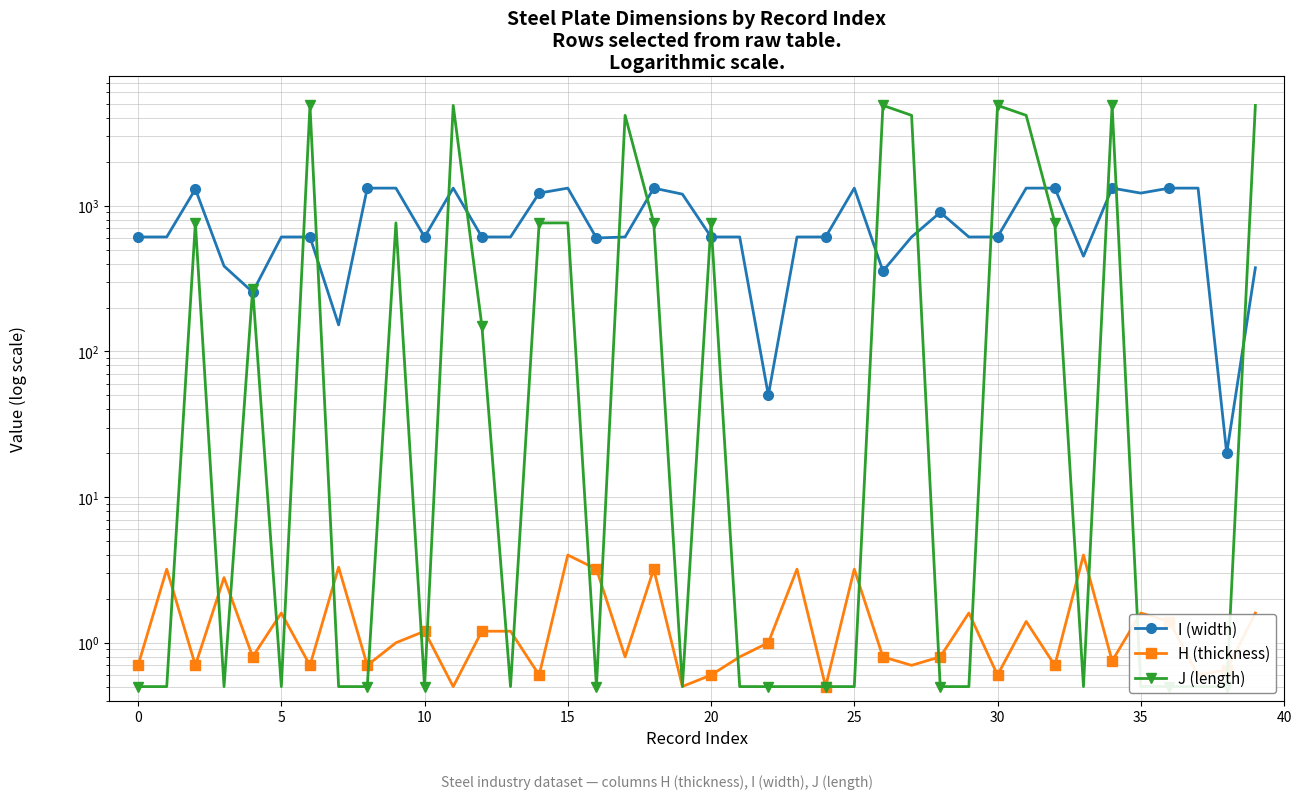

How many lines are shown in the chart?

3